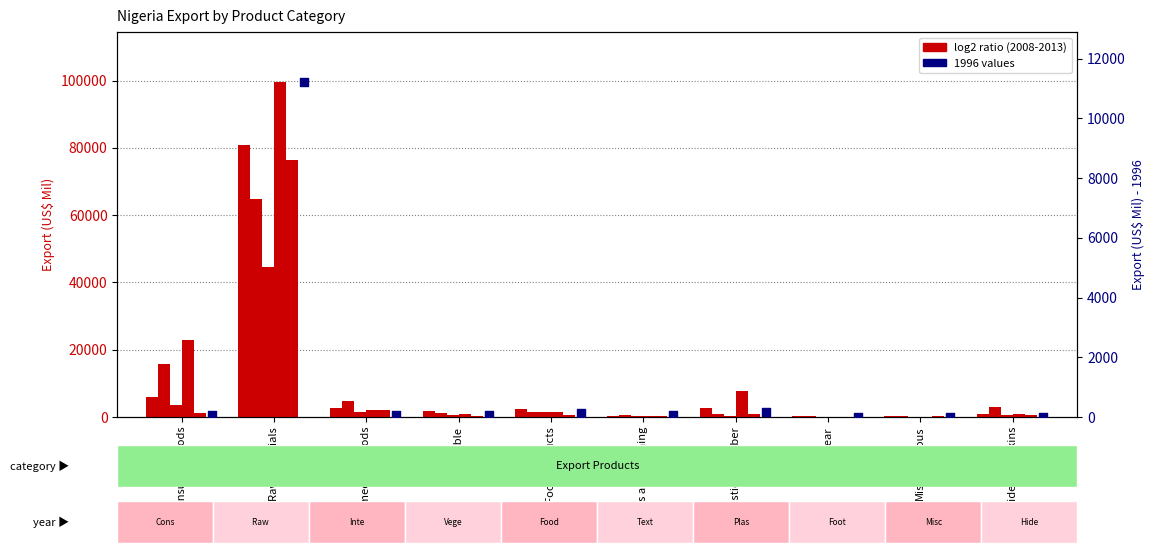

At which category is the sum across all series the highest?

Raw materials